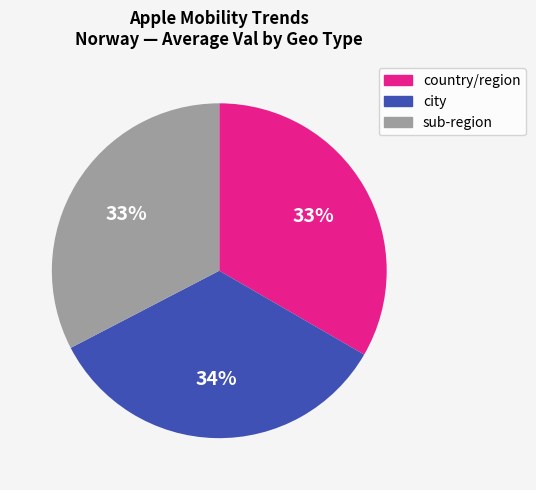

Is there a majority slice in this chart?

No